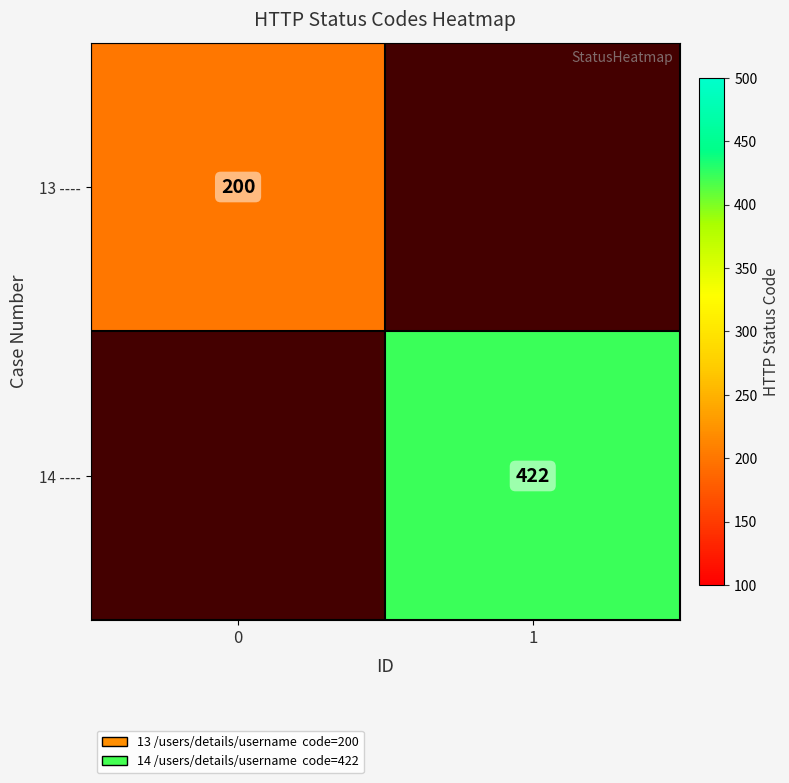

At how many categories does at least one series exceed 372?

1